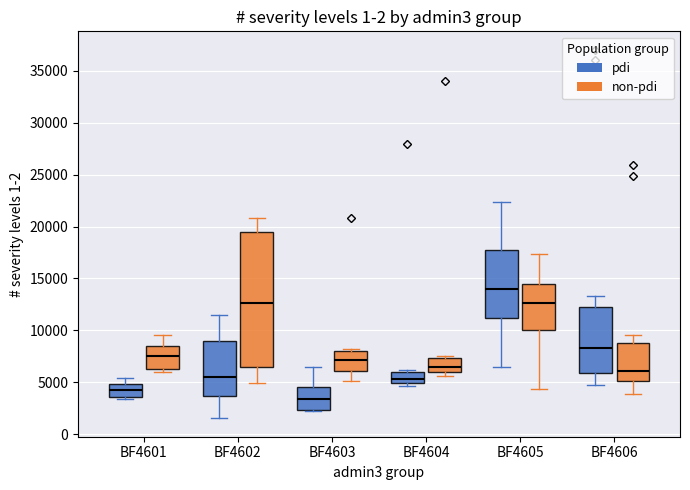

Reading left to right, transcribe this box plot: for each box, give where its median line is, the range the box spans, and where its two whiskers end, as read against the y-axis. The values are not printed on the chart, so give them approximately, as read against the axis.

BF4601 (pdi): median 4500, box 3500 to 5000, whiskers 3500 (just below the box's lower edge) to 5500
BF4601 (non-pdi): median 7500, box 6500 to 8500, whiskers 6000 to 9500
BF4602 (pdi): median 5500, box 3500 to 9000, whiskers 1500 to 11500
BF4602 (non-pdi): median 12500, box 6500 to 19500, whiskers 5000 to 21000
BF4603 (pdi): median 3500, box 2500 to 4500, whiskers 2000 to 6500
BF4603 (non-pdi): median 7000, box 6000 to 8000, whiskers 5000 to 8000 (just above the box's upper edge)
BF4604 (pdi): median 5500, box 5000 to 6000, whiskers 4500 to 6000
BF4604 (non-pdi): median 6500, box 6000 to 7500, whiskers 5500 to 7500 (just above the box's upper edge)
BF4605 (pdi): median 14000, box 11000 to 18000, whiskers 6500 to 22500
BF4605 (non-pdi): median 12500, box 10000 to 14500, whiskers 4500 to 17500
BF4606 (pdi): median 8500, box 6000 to 12000, whiskers 5000 to 13500
BF4606 (non-pdi): median 6000, box 5000 to 8500, whiskers 4000 to 9500